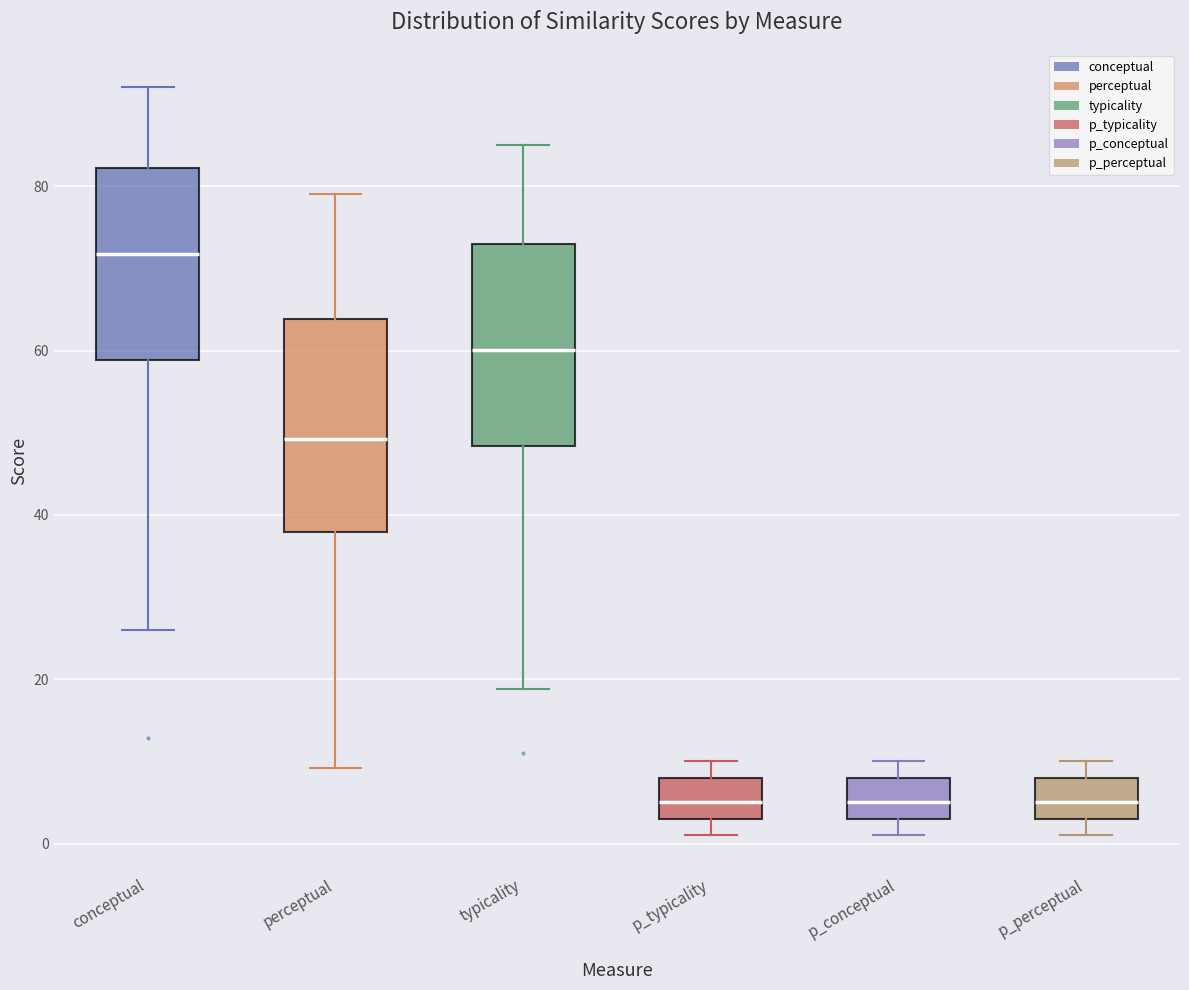

Reading left to right, read every box against the y-axis: the position of its median line, the range the box covers, and the ends of its whiskers. The values are not printed on the chart, so give them approximately, as read against the axis.

conceptual: median 72, box 58 to 82, whiskers 26 to 92
perceptual: median 50, box 38 to 64, whiskers 10 to 80
typicality: median 60, box 48 to 74, whiskers 18 to 86
p_typicality: median 6, box 4 to 8, whiskers 2 to 10
p_conceptual: median 6, box 4 to 8, whiskers 2 to 10
p_perceptual: median 6, box 4 to 8, whiskers 2 to 10